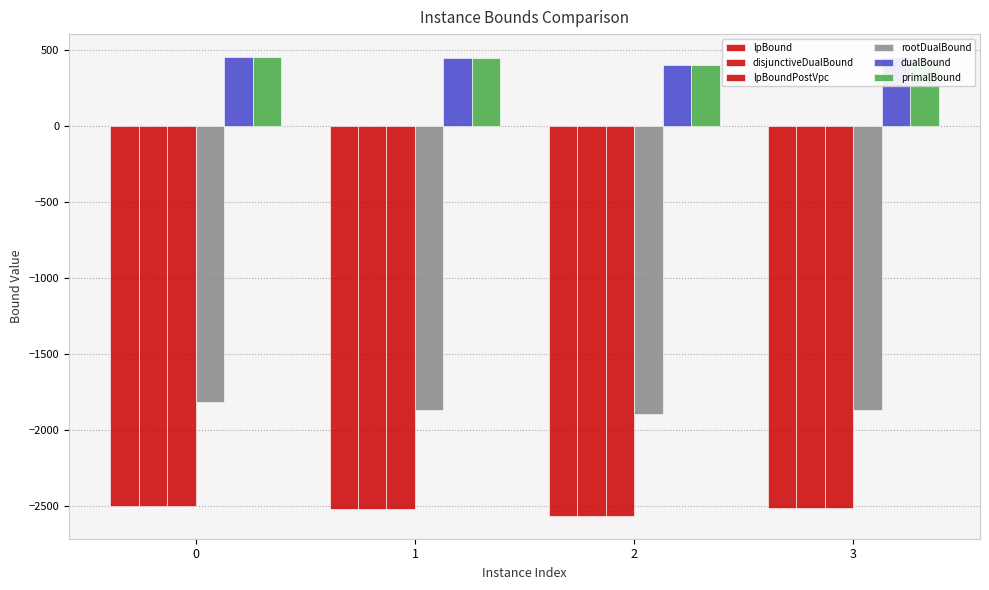

How many values in the dualBound series are below 454?

2